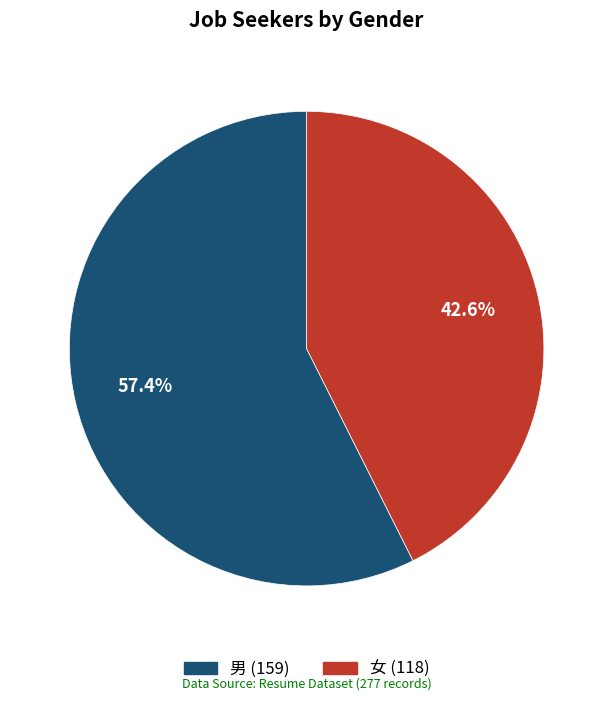

To the nearest percent, what is the combined percentage of 男 and 女?

100%